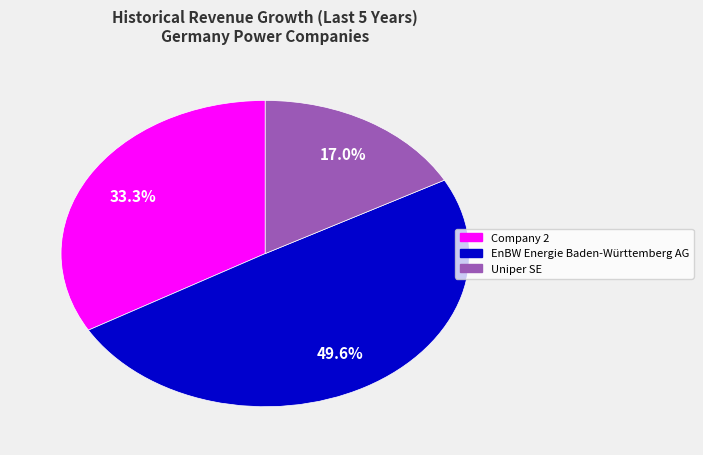

How much of the chart is everything except Uniper SE?

83.0%